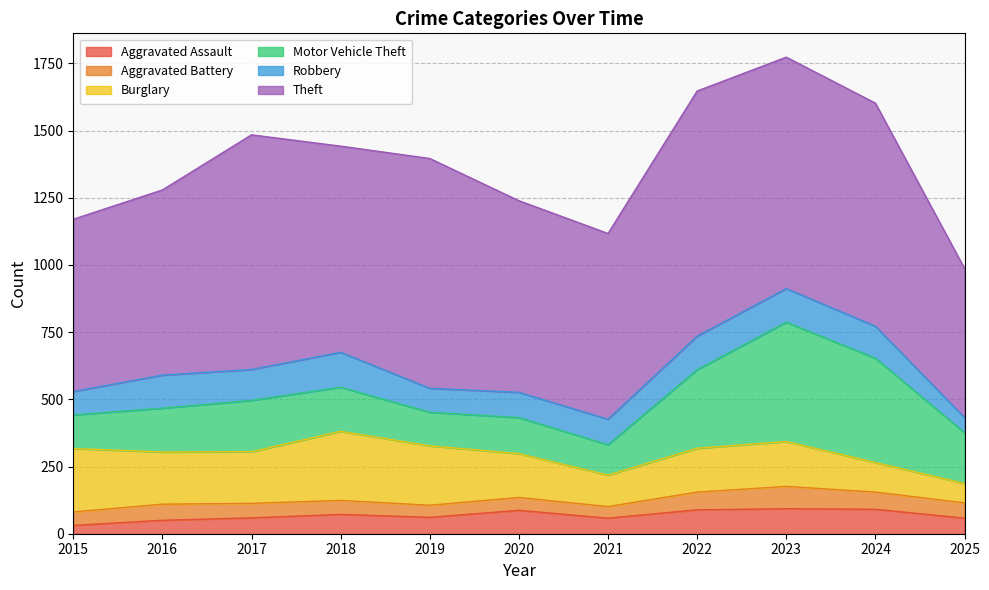

Does the chart have visible grid lines?

Yes